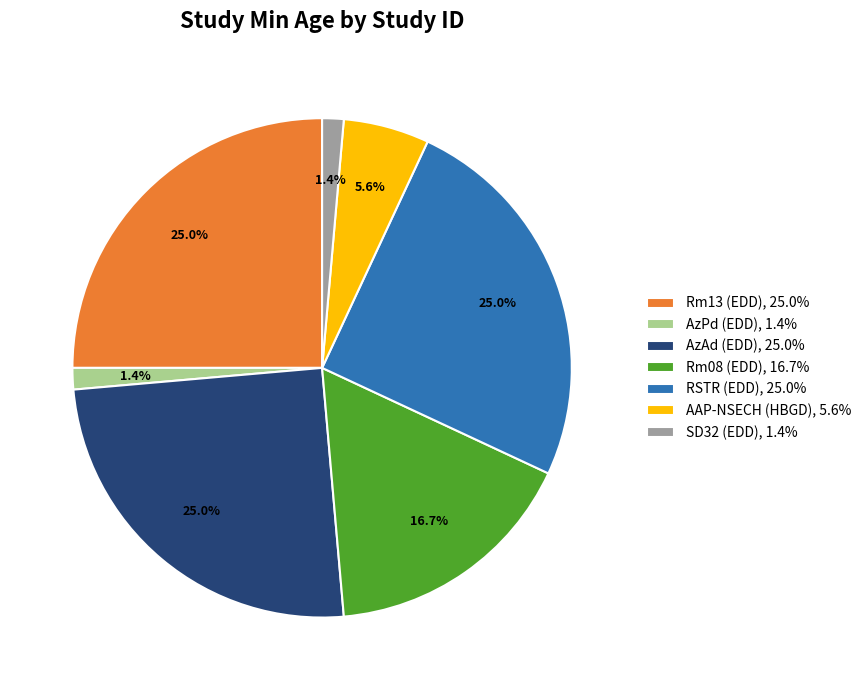

Does Rm13 (EDD), 25.0% account for over 50% of the chart?

No